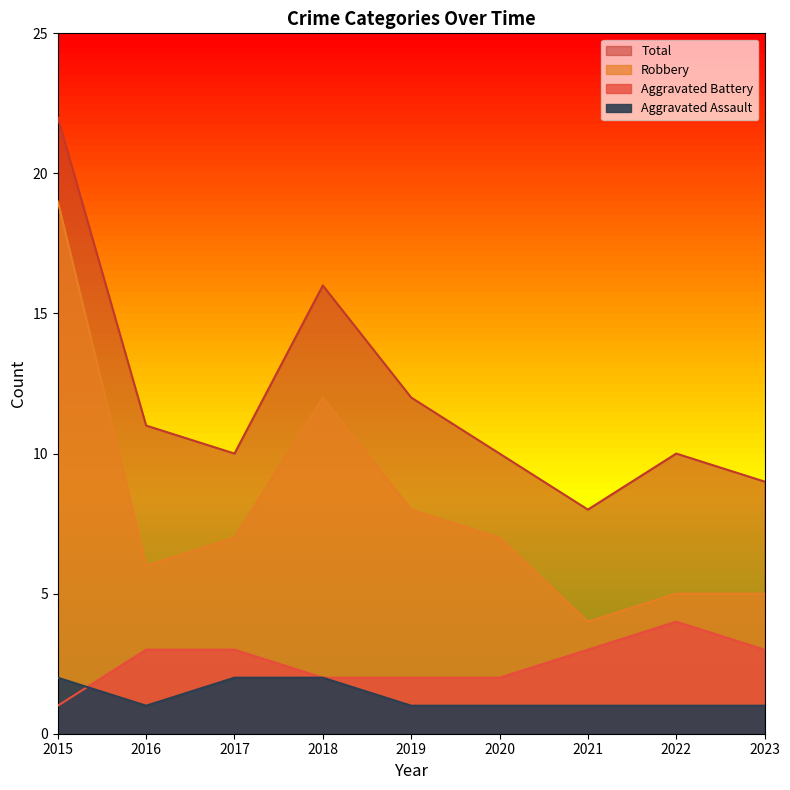

True or false: Total and Robbery intersect in this chart.

False